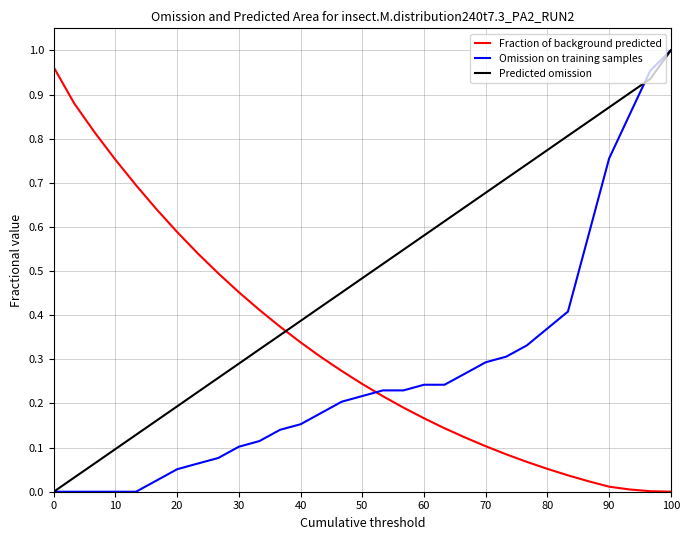

Rank the series by their average value, from highest to lowest.

Predicted omission, Fraction of background predicted, Omission on training samples